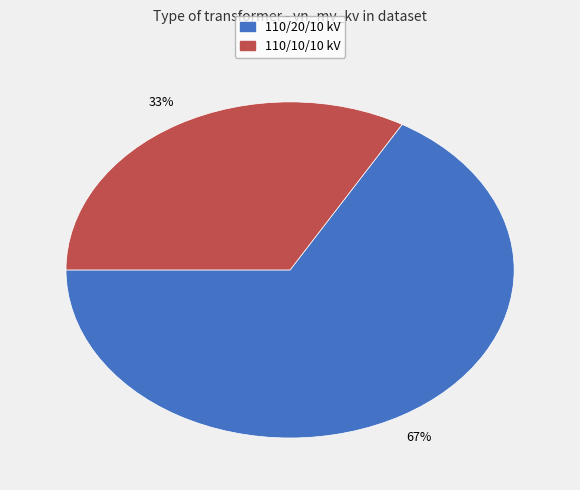

To the nearest percent, what is the average slice percentage?

50%